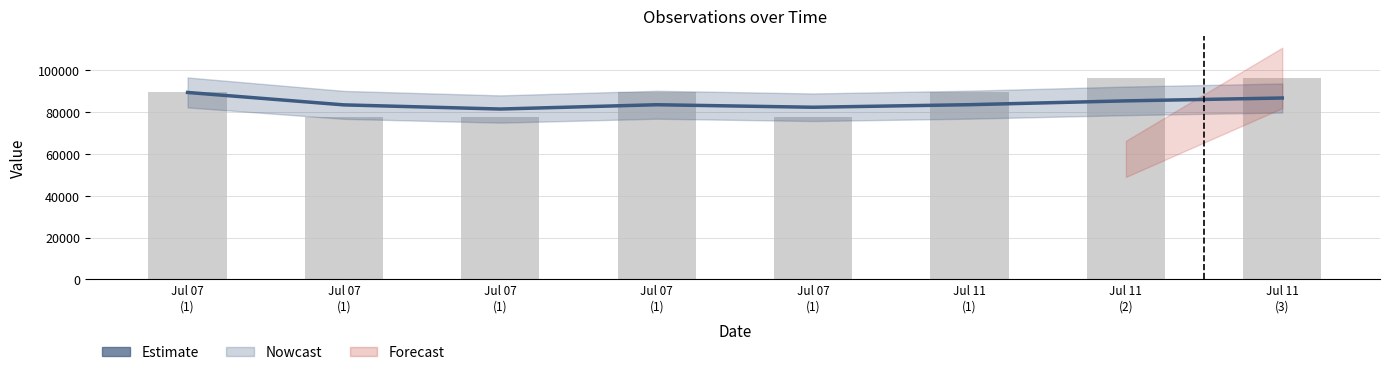

Is it true that Estimate equals 131601.4 at Jul 07
(1)?

False